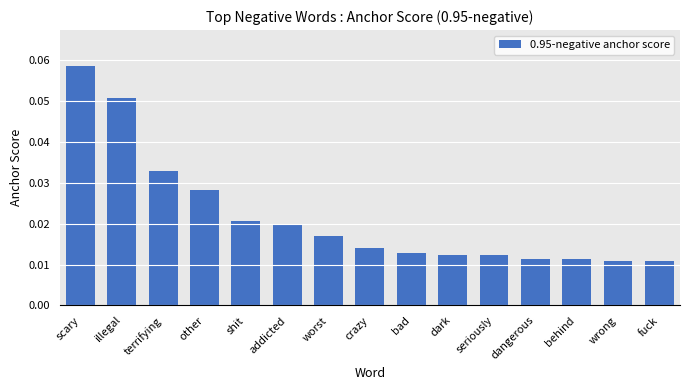

What position from the left is shit?

5